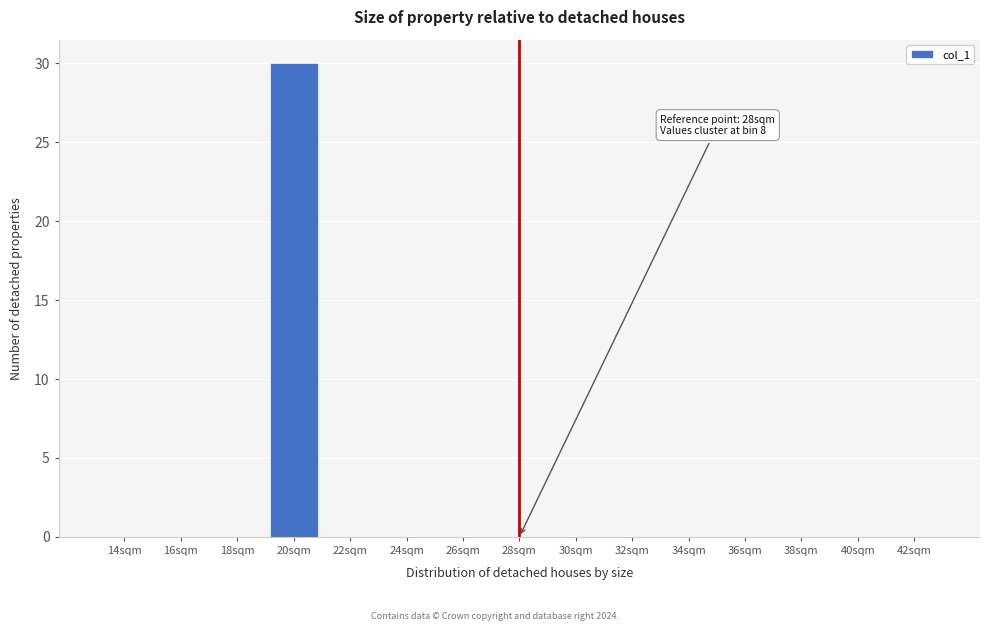

Reading left to right, what are all the values shown in this chart?

14sqm=0	16sqm=0	18sqm=0	20sqm=30	22sqm=0	24sqm=0	26sqm=0	28sqm=0	30sqm=0	32sqm=0	34sqm=0	36sqm=0	38sqm=0	40sqm=0	42sqm=0